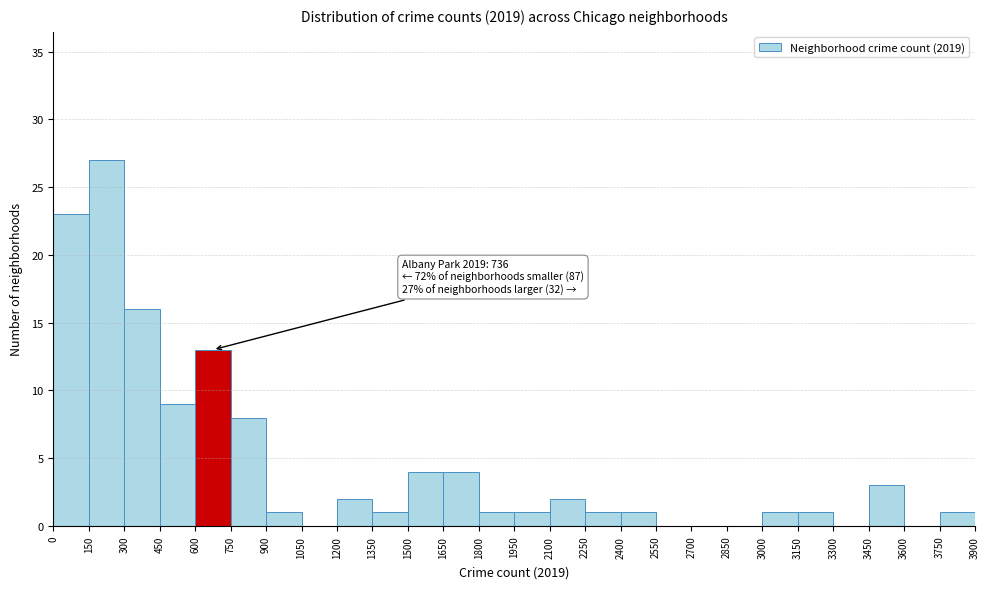

Over which range of the x-axis is the bar tallest?

150 to 300